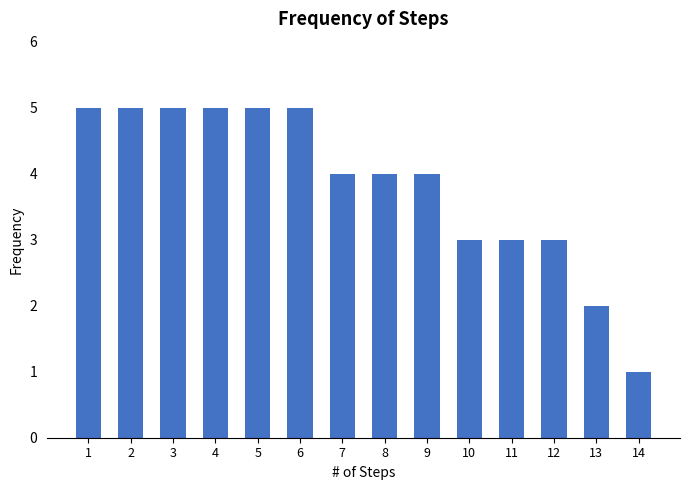

Reading left to right, transcribe all the data shown in this chart.

5	5	5	5	5	5	4	4	4	3	3	3	2	1